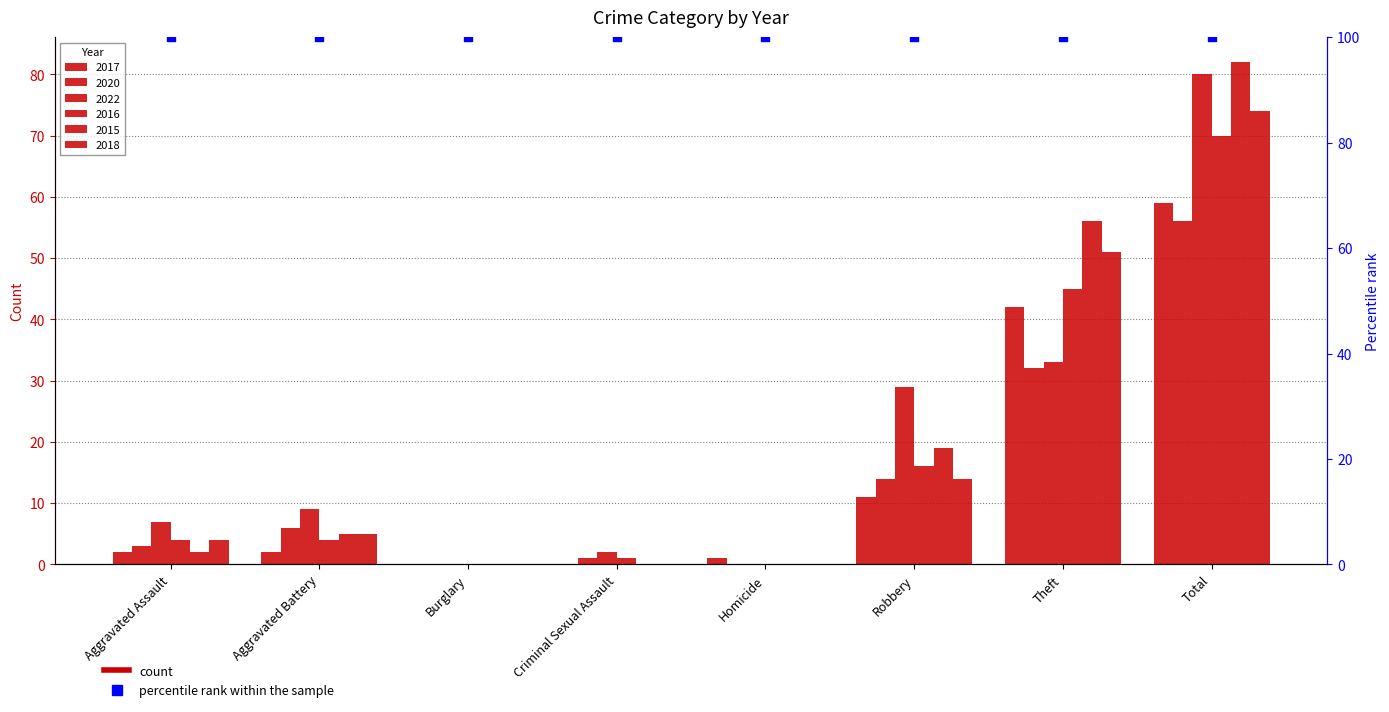

What are all the series names shown in the legend?

2017, 2020, 2022, 2016, 2015, 2018